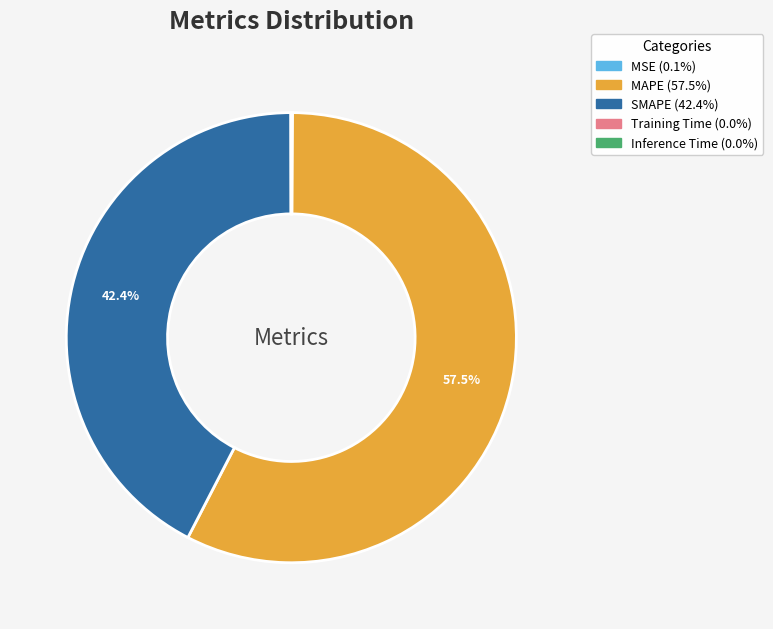

Does MAPE represent more than half of the total?

Yes